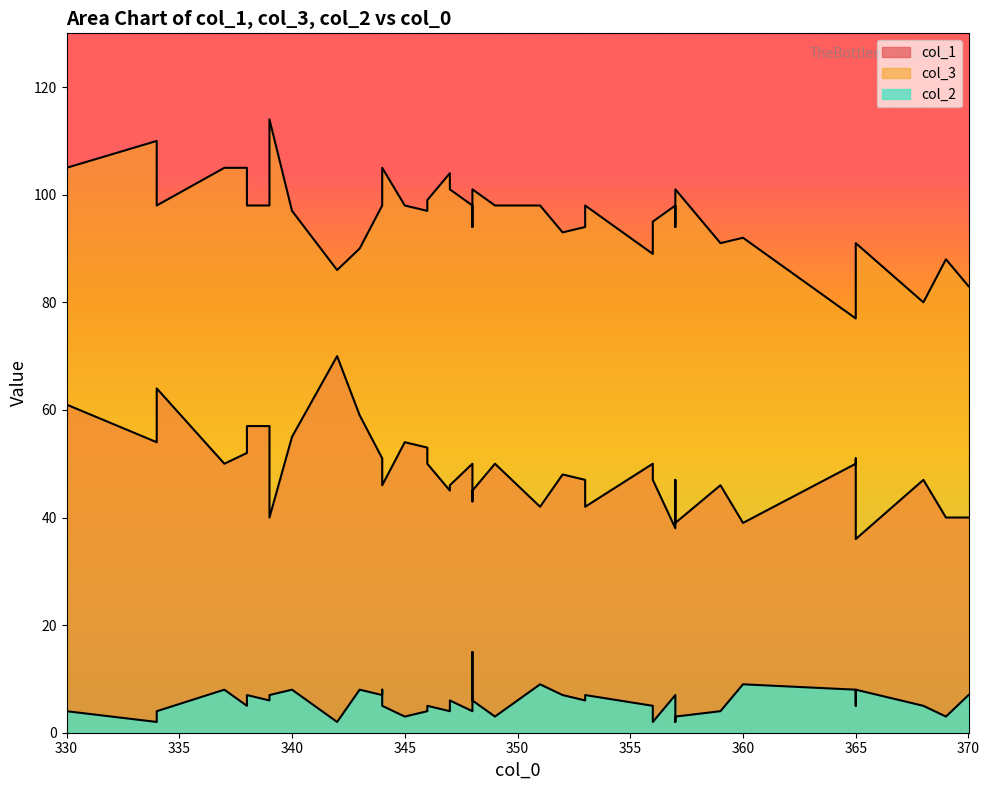

What is the label of the 16th point from the right?

353